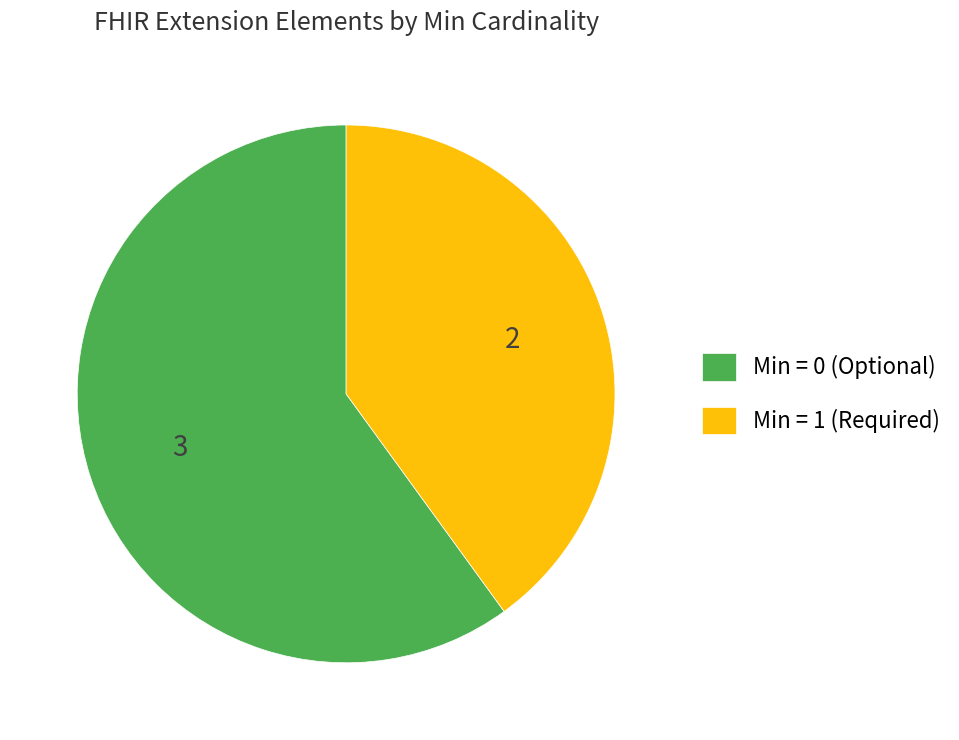

The Min = 0 (Optional) slice represents 66% of the pie. True or false?

False